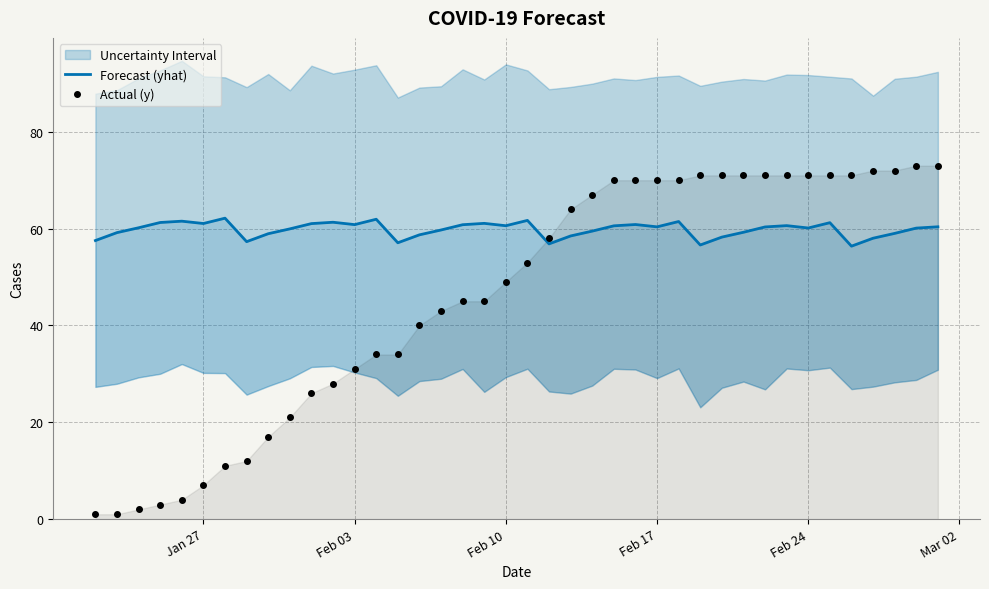

Reading left to right, what are all the values shown in this chart?

Forecast (yhat): 57.5	59.2	60.2	61.3	61.5	61.1	62.2	57.3	59.0	60.0	61.0	61.3	60.8	61.9	57.1	58.7	59.7	60.8	61.1	60.6	61.7	56.9	58.5	59.5	60.6	60.9	60.4	61.5	56.6	58.2	59.2	60.4	60.6	60.1	61.2	56.4	58.0	59.0	60.1	60.4
Actual (y): 1.0	1.0	2.0	3.0	4.0	7.0	11.0	12.0	17.0	21.0	26.0	28.0	31.0	34.0	34.0	40.0	43.0	45.0	45.0	49.0	53.0	58.0	64.0	67.0	70.0	70.0	70.0	70.0	71.0	71.0	71.0	71.0	71.0	71.0	71.0	71.0	72.0	72.0	73.0	73.0